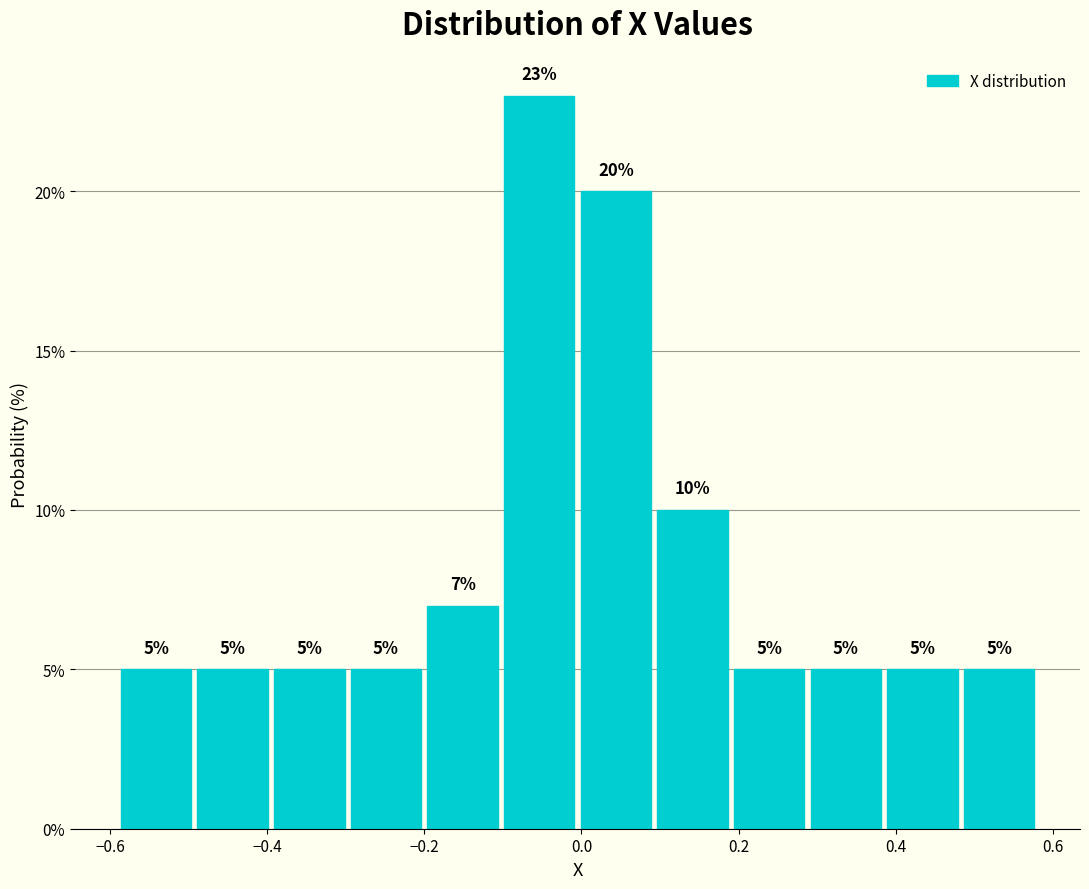

What is the height of the bar covering -0.20 to -0.10 on the x-axis? The bar edges are not printed on the chart, so give them approximately, as read against the axis.

7